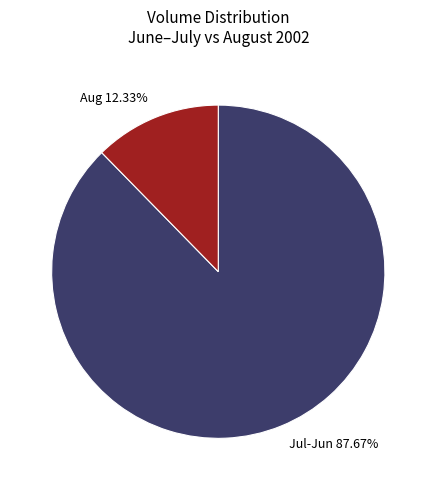

Which category has the smallest portion of the pie?

Aug 12.33%